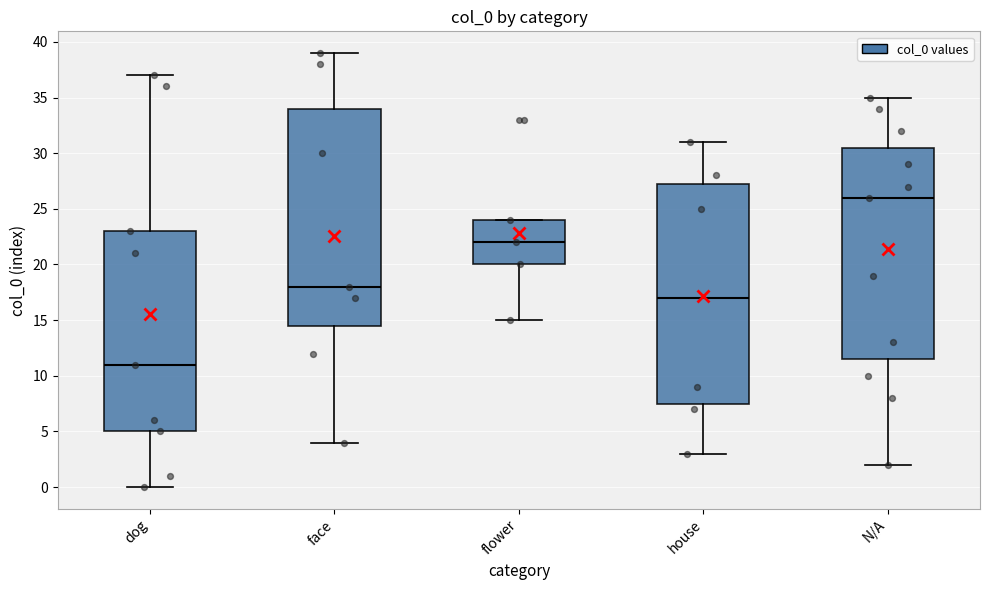

Which box's median line is the lowest?

dog